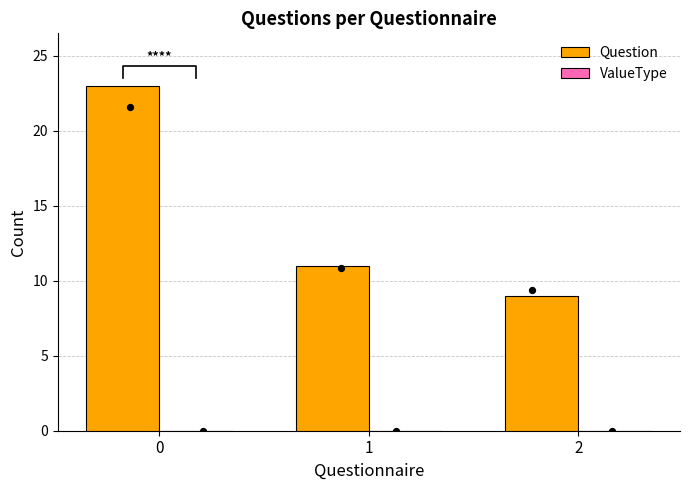

What is the total value across all series at 2?

9